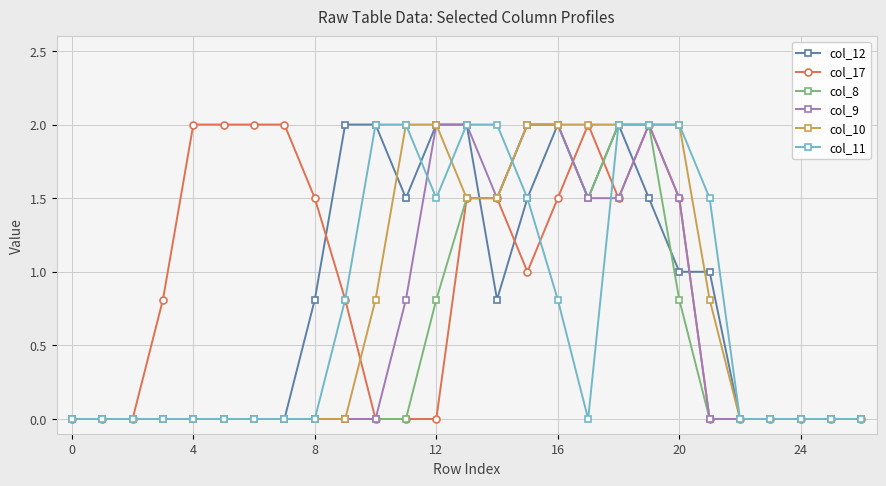

What is the maximum value for col_9?

2.0